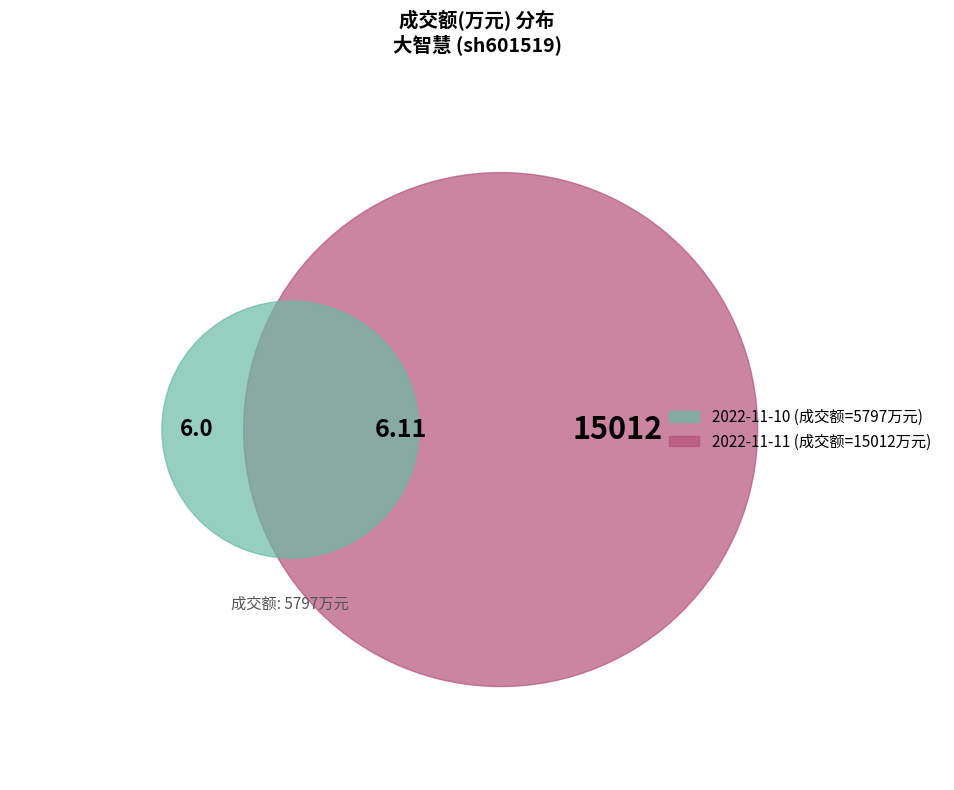

What percentage do 2022-11-10 and 2022-11-11 together represent?

100.0%